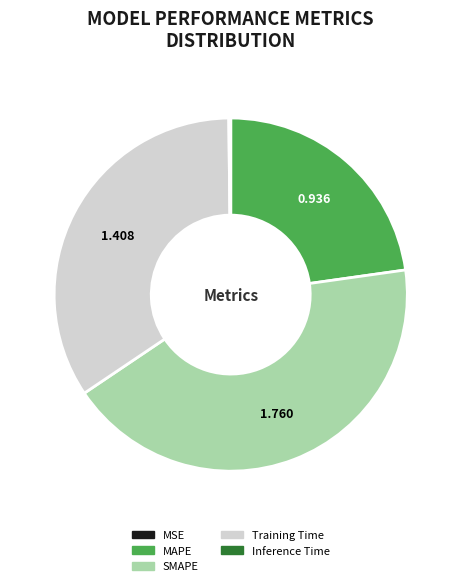

Which category has the biggest portion of the pie?

SMAPE